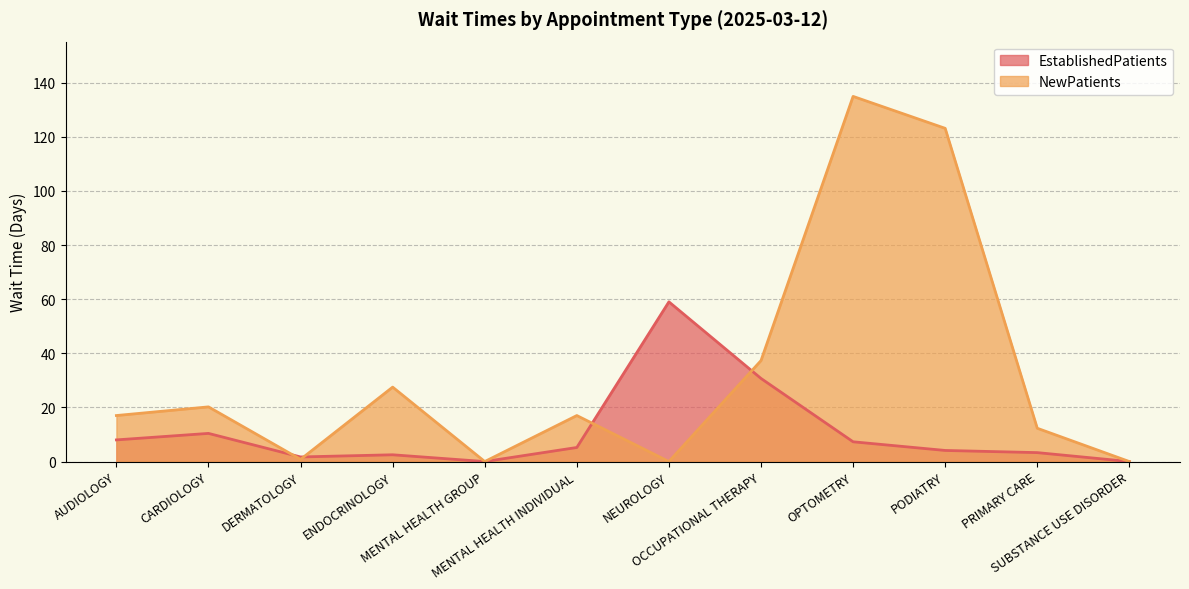

At which category is the sum across all series the highest?

OPTOMETRY